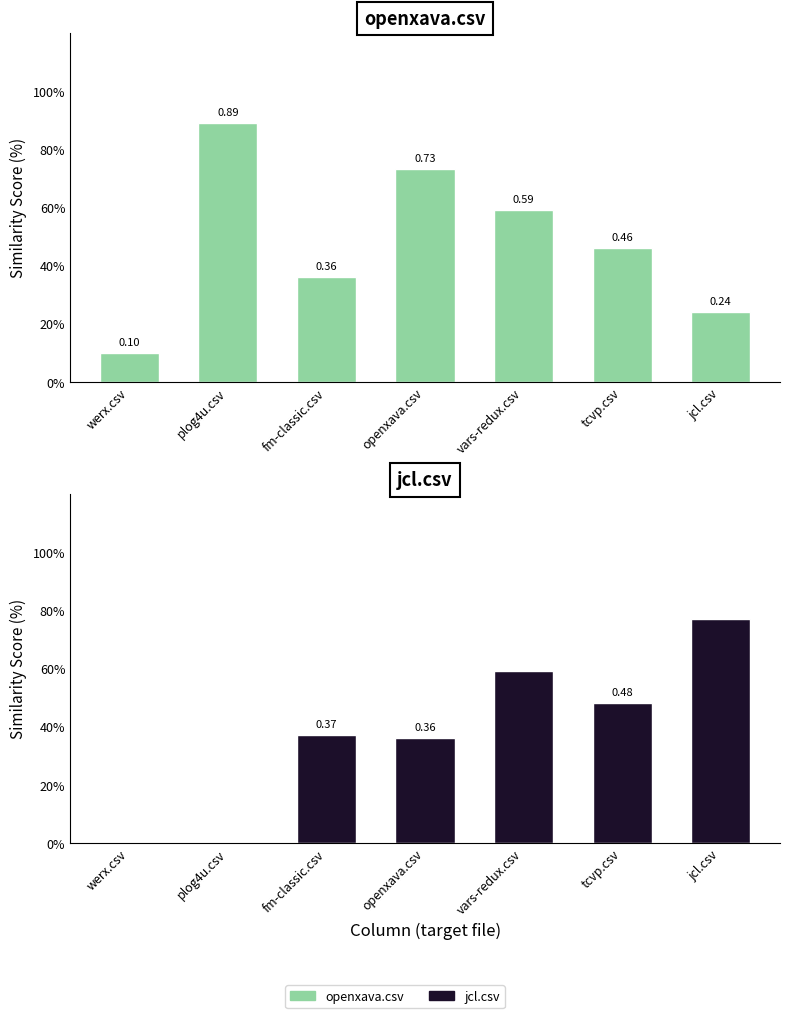

At which label is openxava.csv closest to 0?

werx.csv